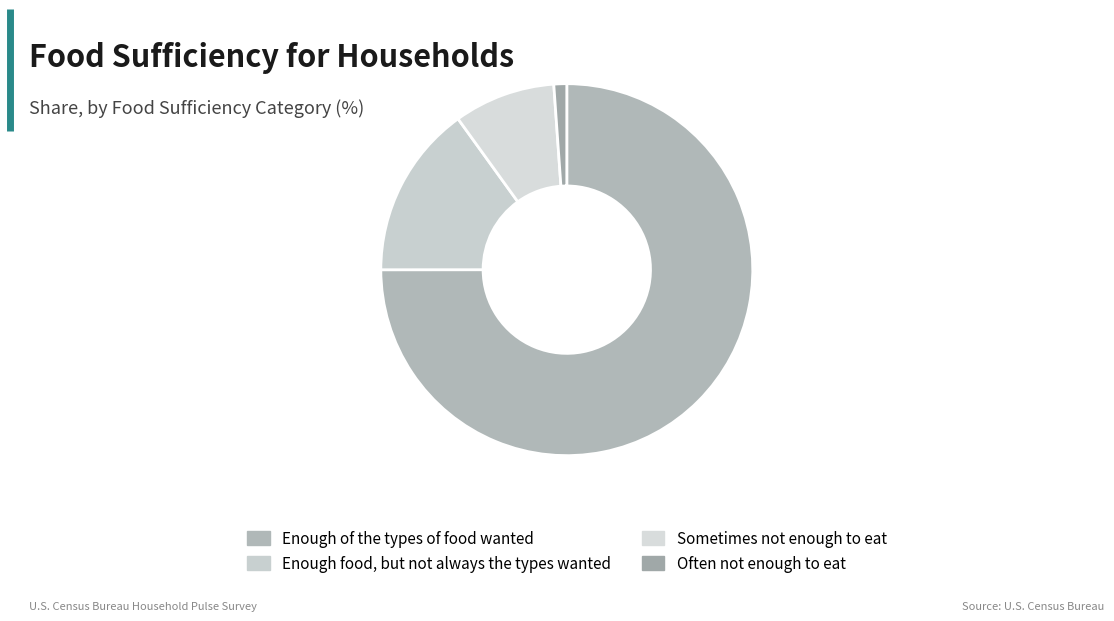

Between Enough food, but not always the types wanted and Often not enough to eat, which is larger?

Enough food, but not always the types wanted